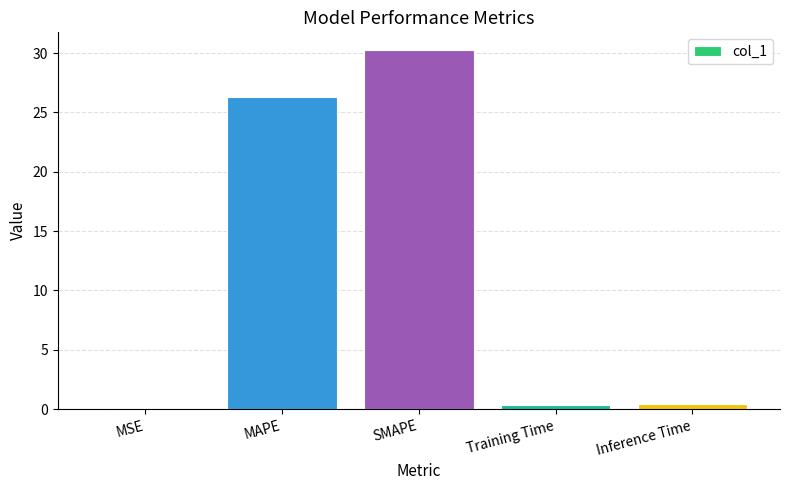

The value at MAPE is 36.0. True or false?

False